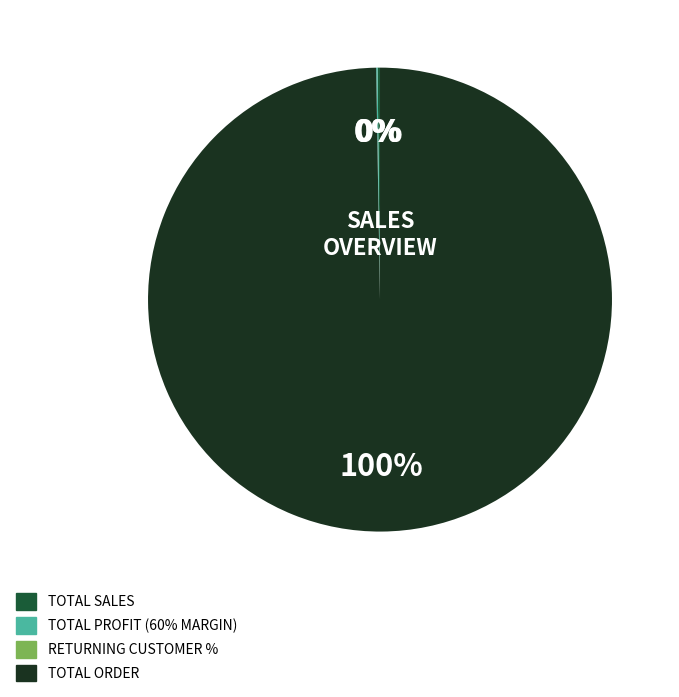

To the nearest percent, what is the difference between the largest and smallest slice percentages?

100%